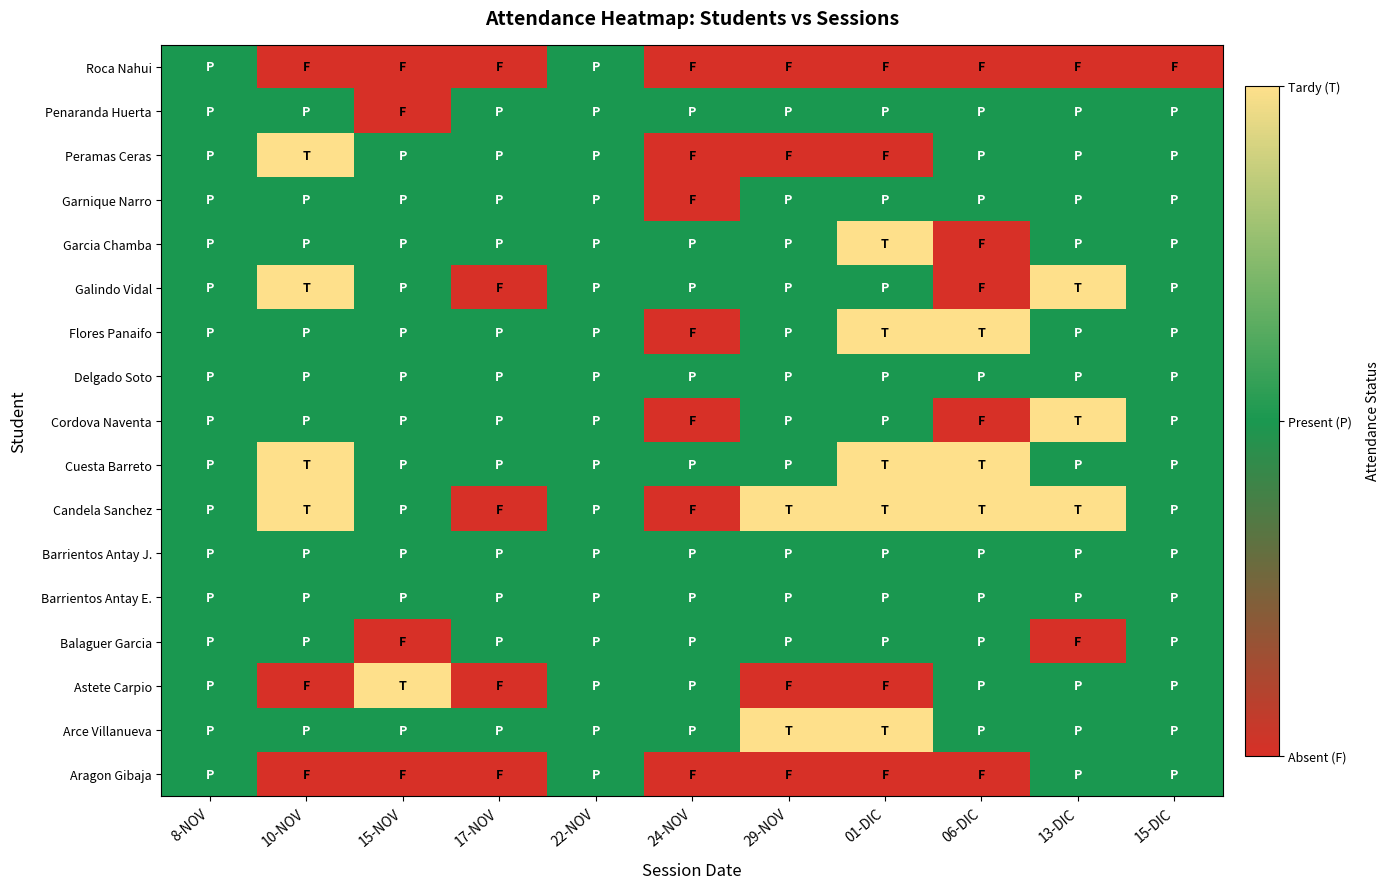

Reading left to right, list all the values displayed in this chart.

Aragon Gibaja: 8-NOV=1	10-NOV=0	15-NOV=0	17-NOV=0	22-NOV=1	24-NOV=0	29-NOV=0	01-DIC=0	06-DIC=0	13-DIC=1	15-DIC=1
Arce Villanueva: 8-NOV=1	10-NOV=1	15-NOV=1	17-NOV=1	22-NOV=1	24-NOV=1	29-NOV=2	01-DIC=2	06-DIC=1	13-DIC=1	15-DIC=1
Astete Carpio: 8-NOV=1	10-NOV=0	15-NOV=2	17-NOV=0	22-NOV=1	24-NOV=1	29-NOV=0	01-DIC=0	06-DIC=1	13-DIC=1	15-DIC=1
Balaguer Garcia: 8-NOV=1	10-NOV=1	15-NOV=0	17-NOV=1	22-NOV=1	24-NOV=1	29-NOV=1	01-DIC=1	06-DIC=1	13-DIC=0	15-DIC=1
Barrientos Antay E.: 8-NOV=1	10-NOV=1	15-NOV=1	17-NOV=1	22-NOV=1	24-NOV=1	29-NOV=1	01-DIC=1	06-DIC=1	13-DIC=1	15-DIC=1
Barrientos Antay J.: 8-NOV=1	10-NOV=1	15-NOV=1	17-NOV=1	22-NOV=1	24-NOV=1	29-NOV=1	01-DIC=1	06-DIC=1	13-DIC=1	15-DIC=1
Candela Sanchez: 8-NOV=1	10-NOV=2	15-NOV=1	17-NOV=0	22-NOV=1	24-NOV=0	29-NOV=2	01-DIC=2	06-DIC=2	13-DIC=2	15-DIC=1
Cuesta Barreto: 8-NOV=1	10-NOV=2	15-NOV=1	17-NOV=1	22-NOV=1	24-NOV=1	29-NOV=1	01-DIC=2	06-DIC=2	13-DIC=1	15-DIC=1
Cordova Naventa: 8-NOV=1	10-NOV=1	15-NOV=1	17-NOV=1	22-NOV=1	24-NOV=0	29-NOV=1	01-DIC=1	06-DIC=0	13-DIC=2	15-DIC=1
Delgado Soto: 8-NOV=1	10-NOV=1	15-NOV=1	17-NOV=1	22-NOV=1	24-NOV=1	29-NOV=1	01-DIC=1	06-DIC=1	13-DIC=1	15-DIC=1
Flores Panaifo: 8-NOV=1	10-NOV=1	15-NOV=1	17-NOV=1	22-NOV=1	24-NOV=0	29-NOV=1	01-DIC=2	06-DIC=2	13-DIC=1	15-DIC=1
Galindo Vidal: 8-NOV=1	10-NOV=2	15-NOV=1	17-NOV=0	22-NOV=1	24-NOV=1	29-NOV=1	01-DIC=1	06-DIC=0	13-DIC=2	15-DIC=1
Garcia Chamba: 8-NOV=1	10-NOV=1	15-NOV=1	17-NOV=1	22-NOV=1	24-NOV=1	29-NOV=1	01-DIC=2	06-DIC=0	13-DIC=1	15-DIC=1
Garnique Narro: 8-NOV=1	10-NOV=1	15-NOV=1	17-NOV=1	22-NOV=1	24-NOV=0	29-NOV=1	01-DIC=1	06-DIC=1	13-DIC=1	15-DIC=1
Peramas Ceras: 8-NOV=1	10-NOV=2	15-NOV=1	17-NOV=1	22-NOV=1	24-NOV=0	29-NOV=0	01-DIC=0	06-DIC=1	13-DIC=1	15-DIC=1
Penaranda Huerta: 8-NOV=1	10-NOV=1	15-NOV=0	17-NOV=1	22-NOV=1	24-NOV=1	29-NOV=1	01-DIC=1	06-DIC=1	13-DIC=1	15-DIC=1
Roca Nahui: 8-NOV=1	10-NOV=0	15-NOV=0	17-NOV=0	22-NOV=1	24-NOV=0	29-NOV=0	01-DIC=0	06-DIC=0	13-DIC=0	15-DIC=0